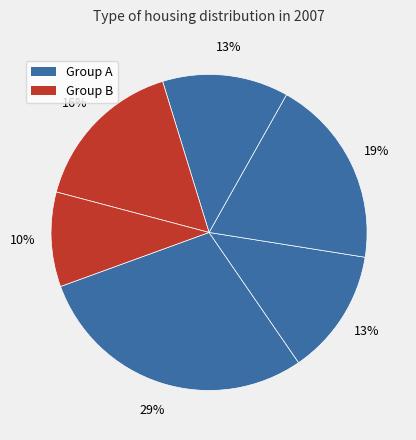

How many slices are in this pie chart?

6